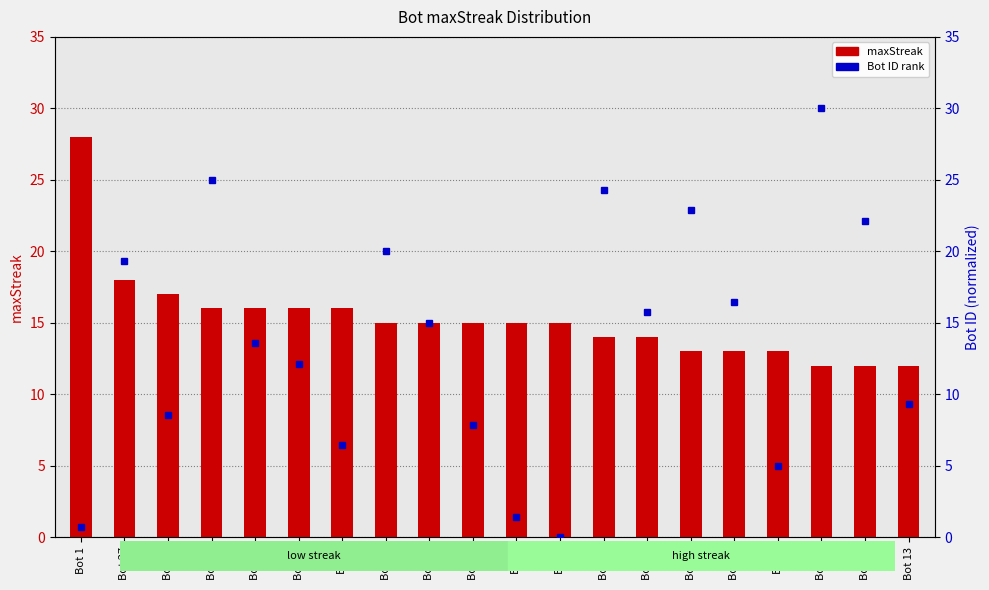

At which label is maxStreak closest to 20?

Bot 27